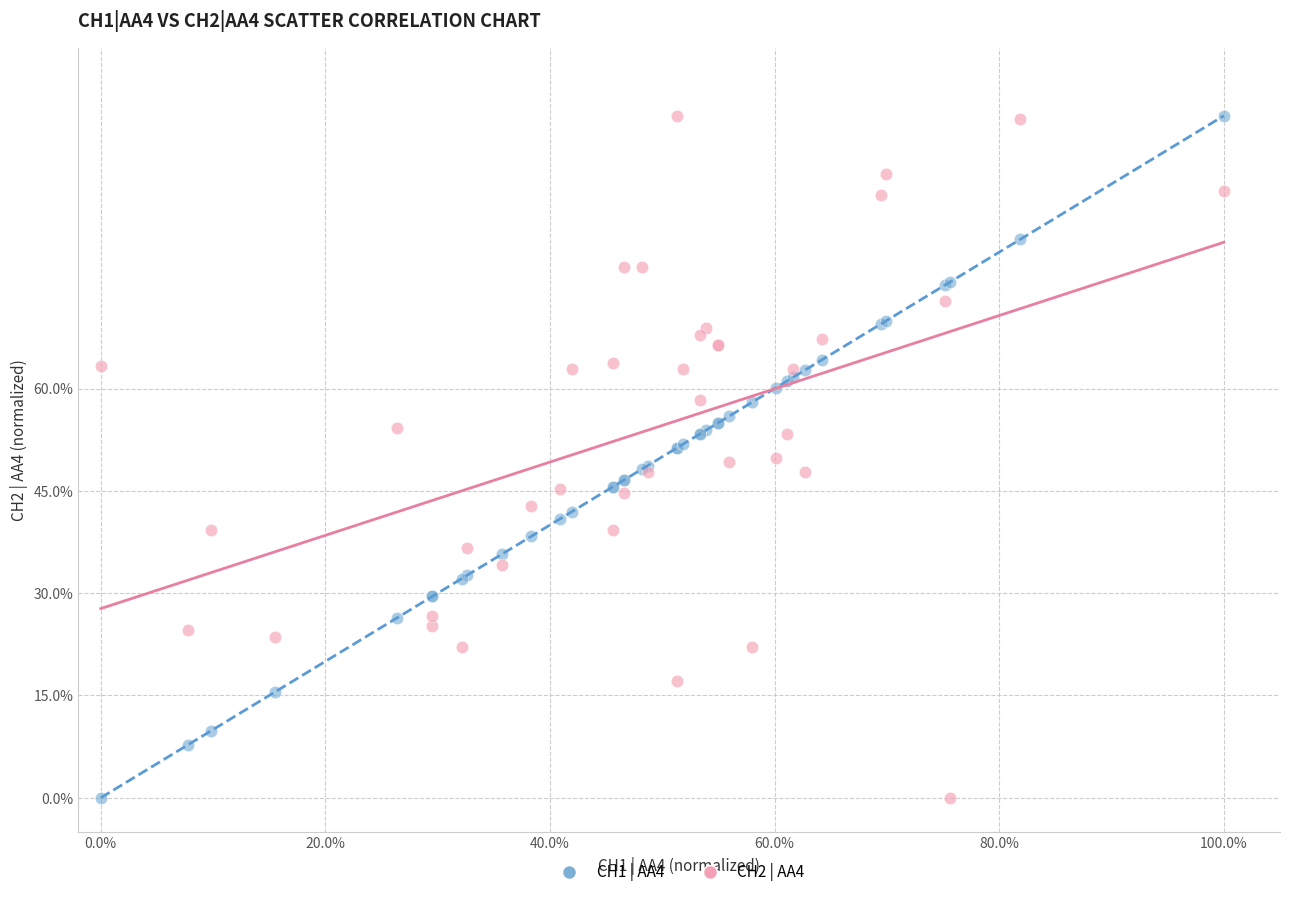

What is the X range (max minus min) for the scatter plot?

100.0